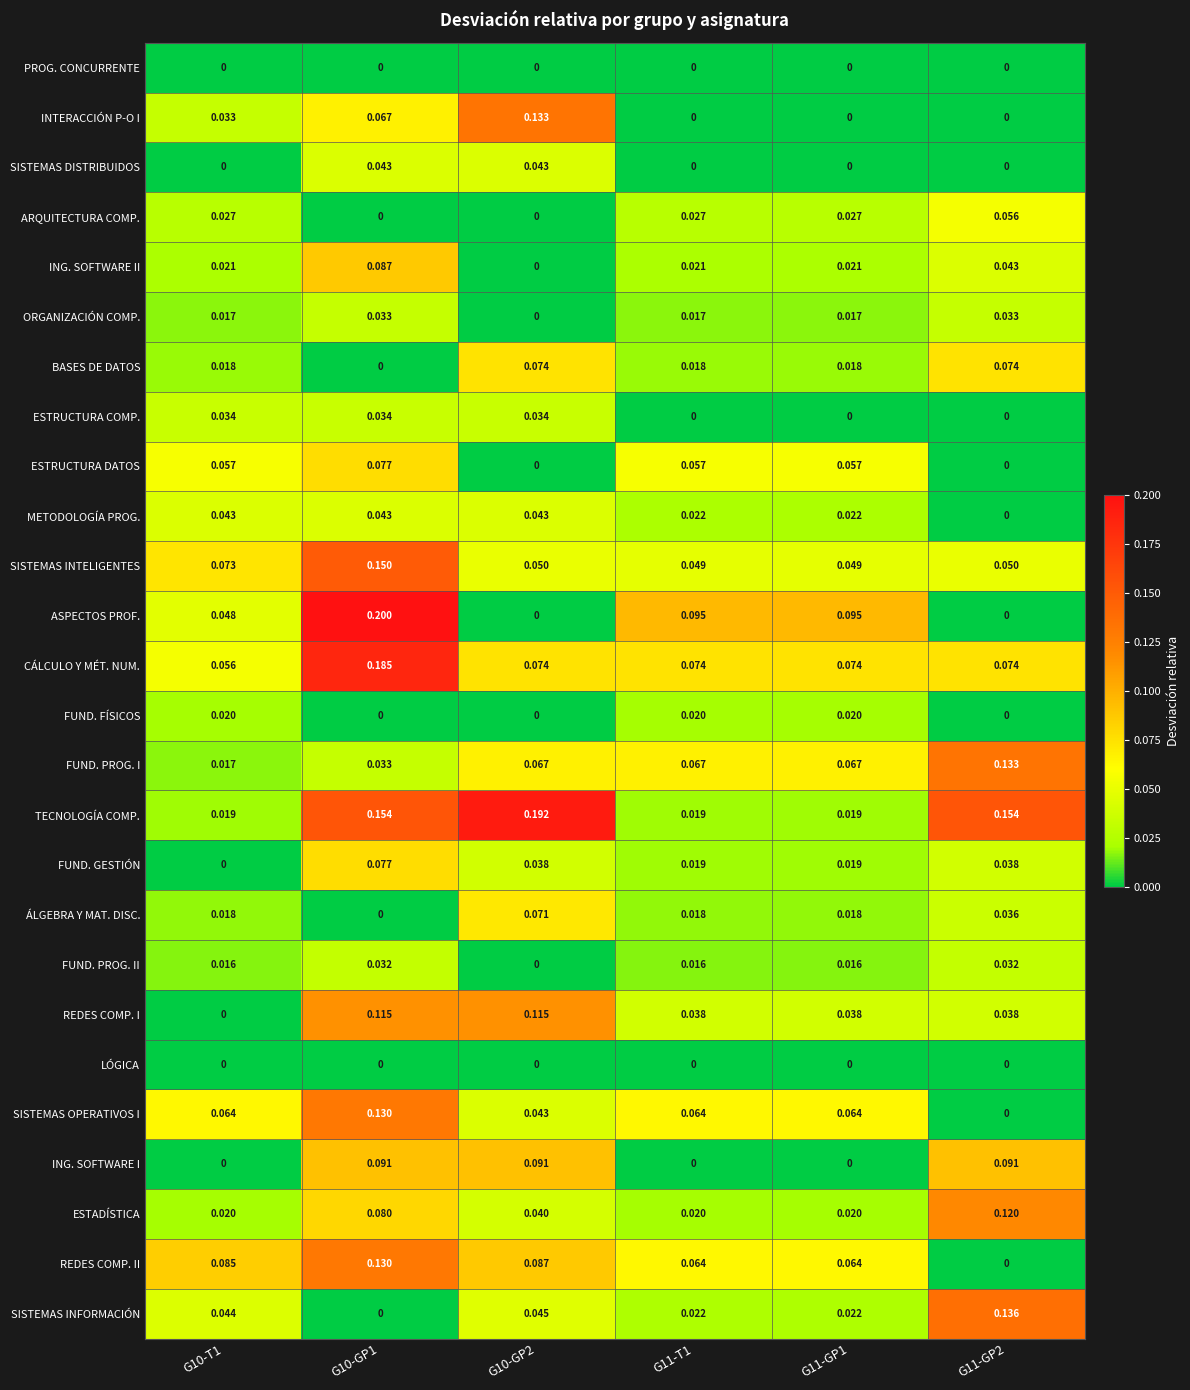

At how many categories does at least one series exceed 0?

6